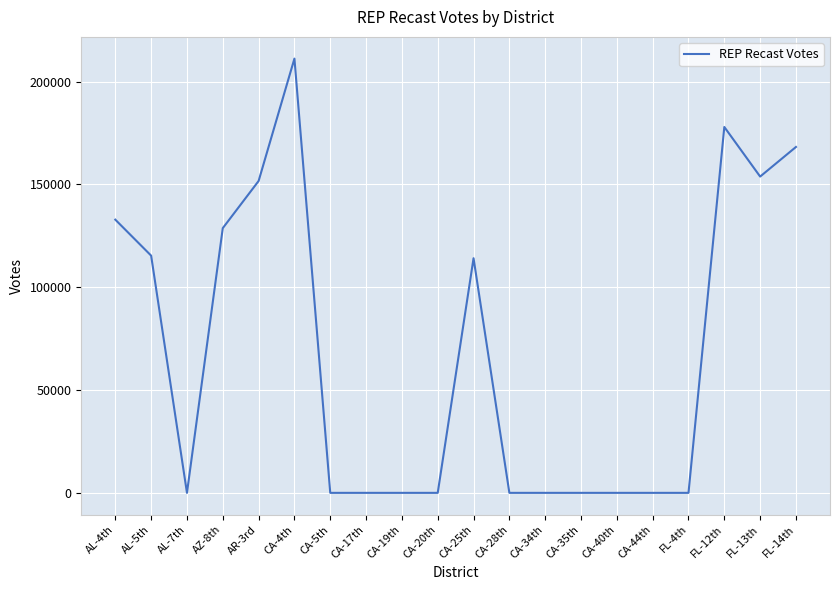

Is it true that the value at FL-14th is 103686?

False